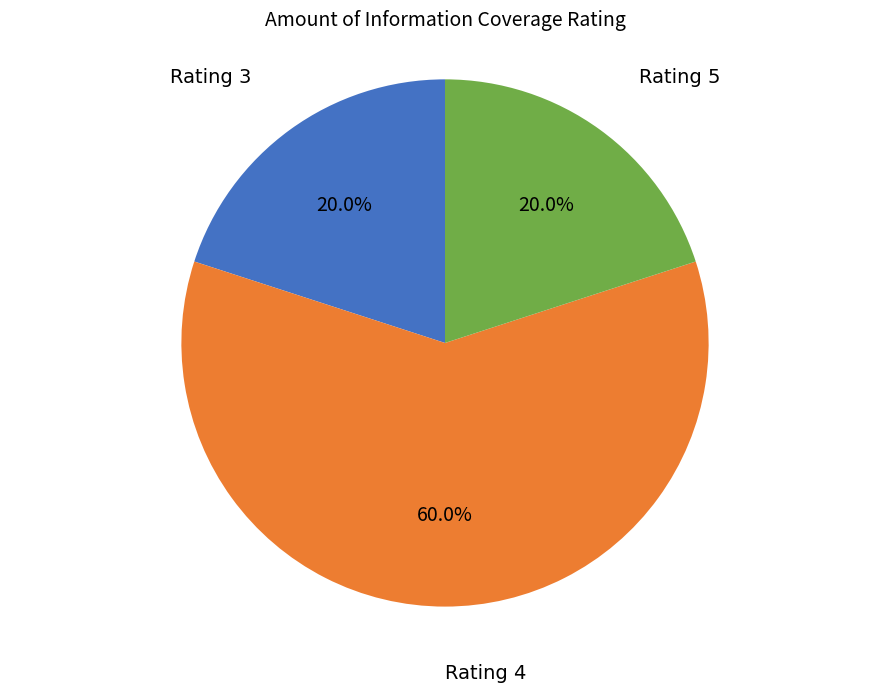

Does any single category account for the majority?

Yes